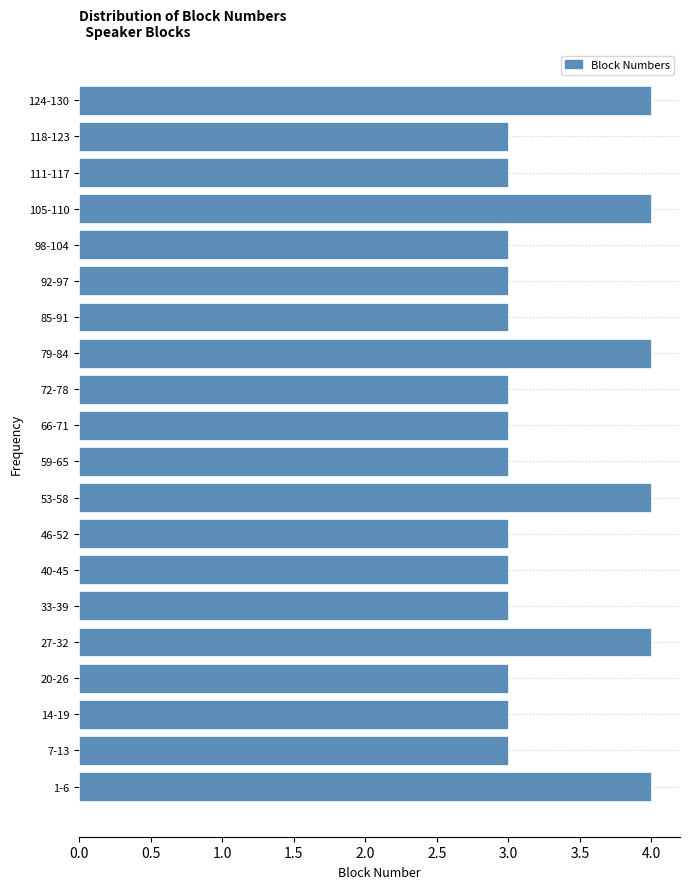

Reading bottom to top, extract all data points from this chart.

1-6=4	7-13=3	14-19=3	20-26=3	27-32=4	33-39=3	40-45=3	46-52=3	53-58=4	59-65=3	66-71=3	72-78=3	79-84=4	85-91=3	92-97=3	98-104=3	105-110=4	111-117=3	118-123=3	124-130=4